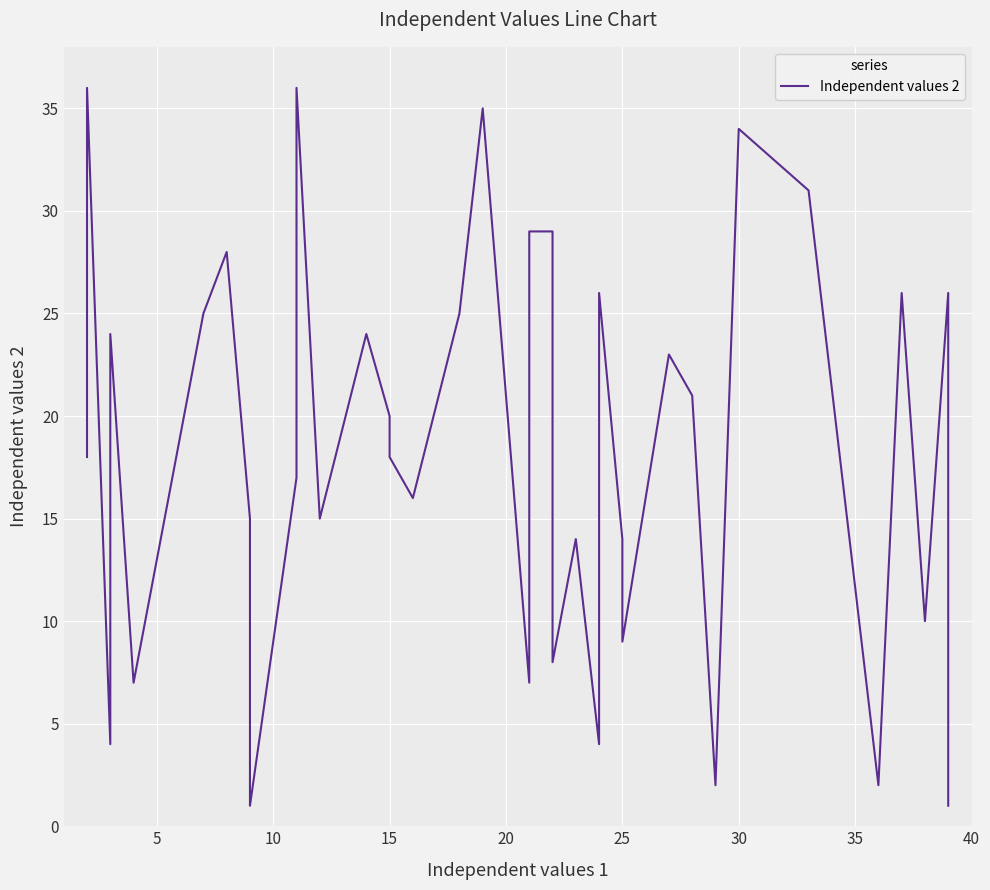

How many series are shown in this chart?

1